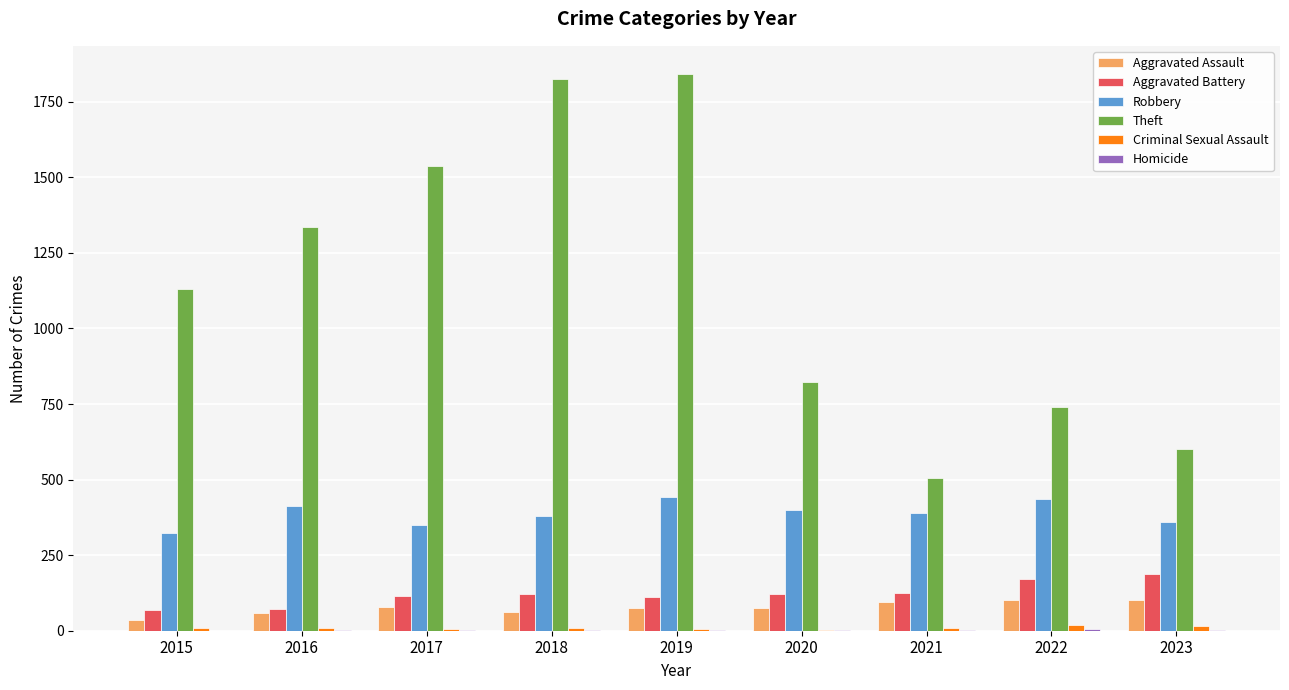

Is it true that Aggravated Battery equals 71 at 2016?

True